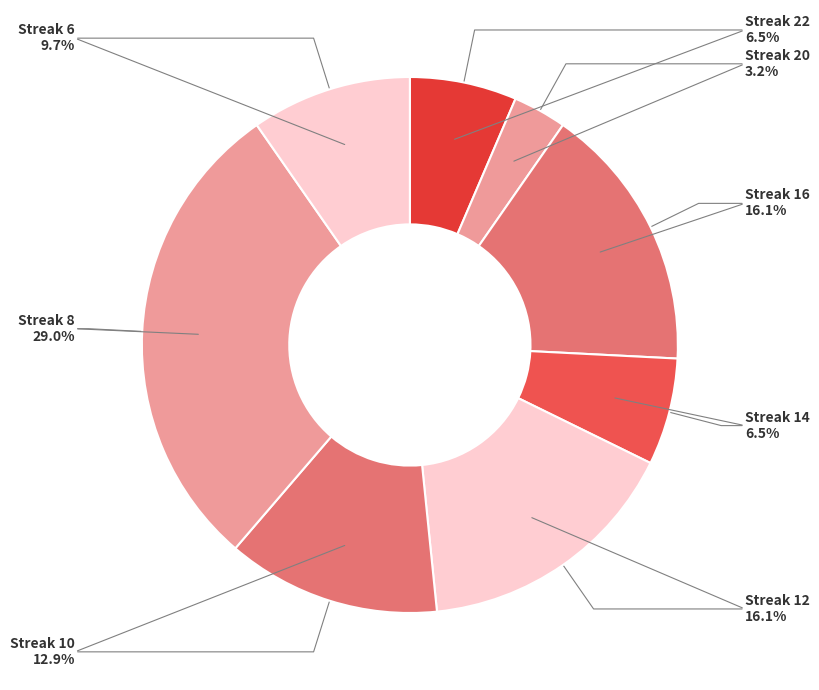

How many segments does this pie chart have?

8